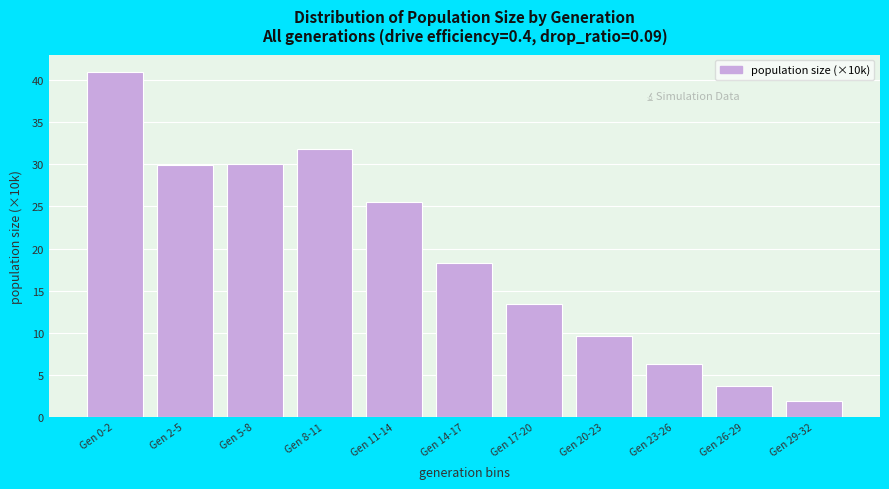

Reading right to left, list all the values displayed in this chart.

1.8	3.7	6.2	9.6	13.4	18.3	25.5	31.8	30.0	30.0	41.0